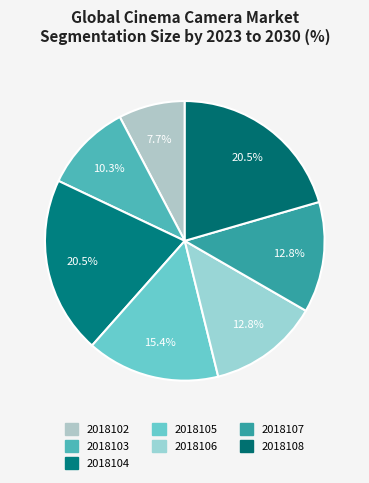

Is the sum of 2018107 and 2018102 greater than half?

No